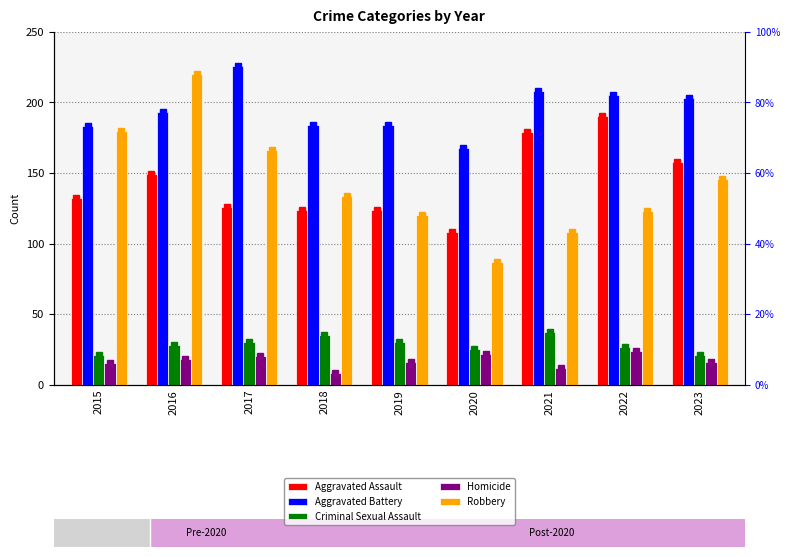

What is the value of the Homicide bar at the 7th from the left?

12